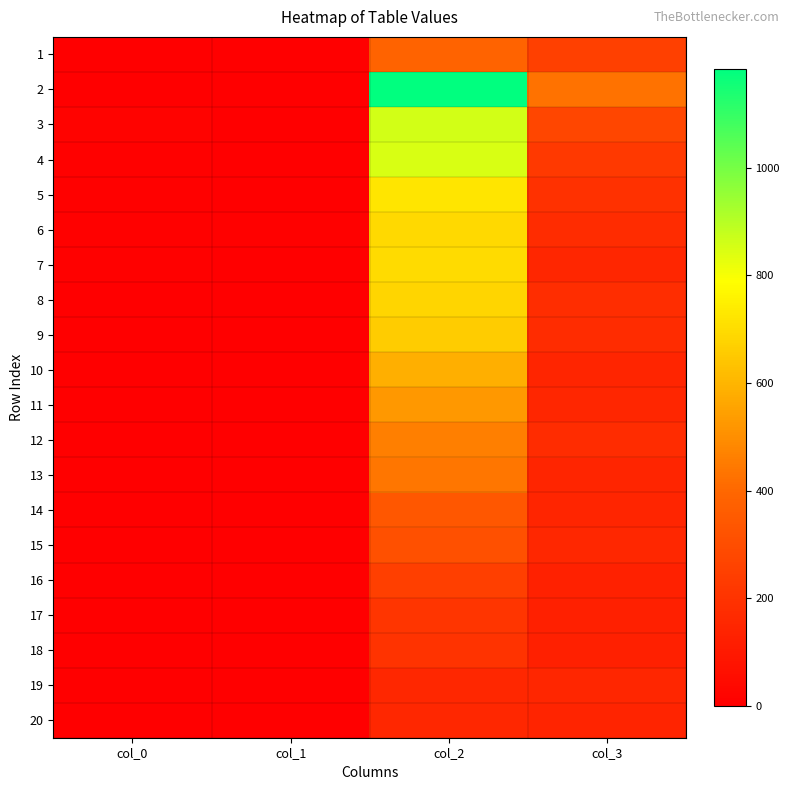

What is the total value across all series at col_2?

10357